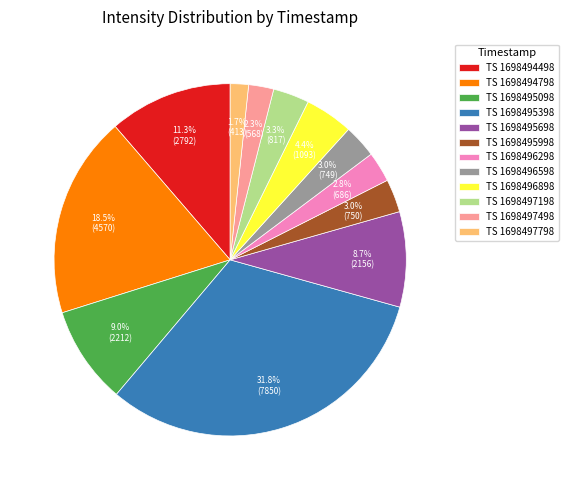

How much of the chart is everything except TS 1698494498?

88.7%